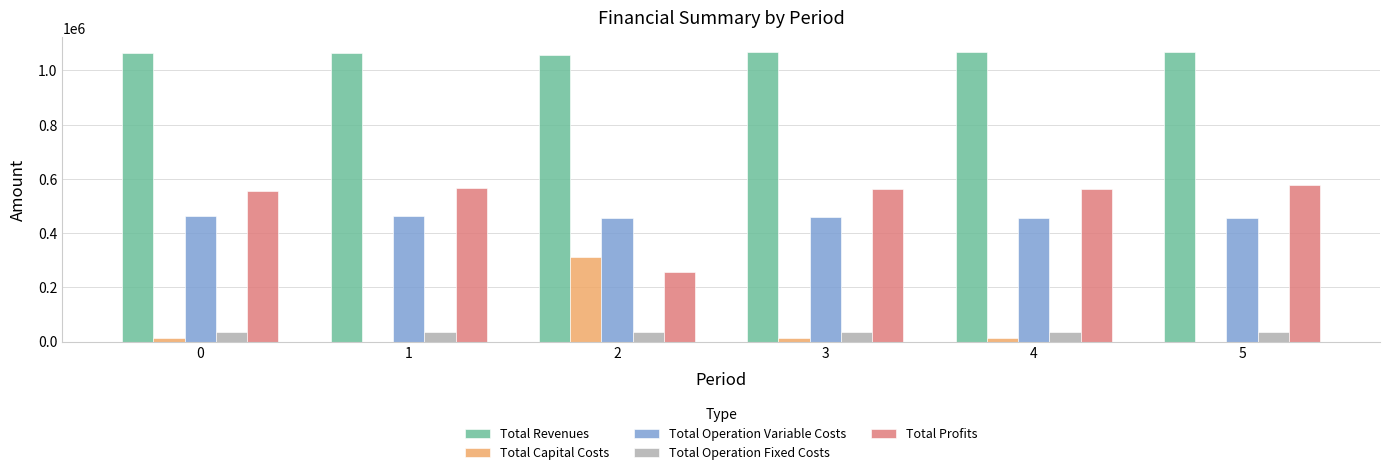

What is the average value of the Total Capital Costs series?

58000.0